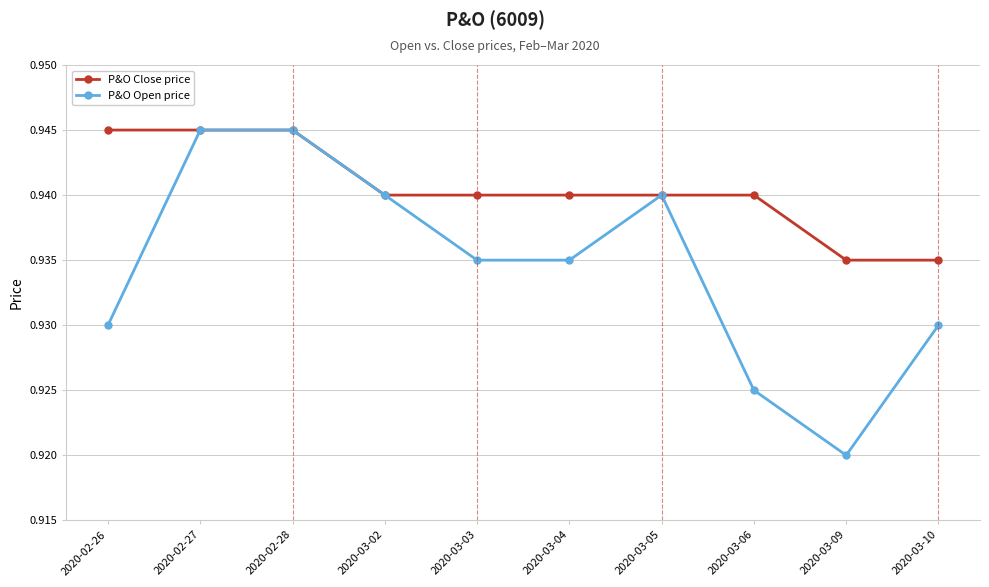

Which series has the widest spread of values?

P&O Open price